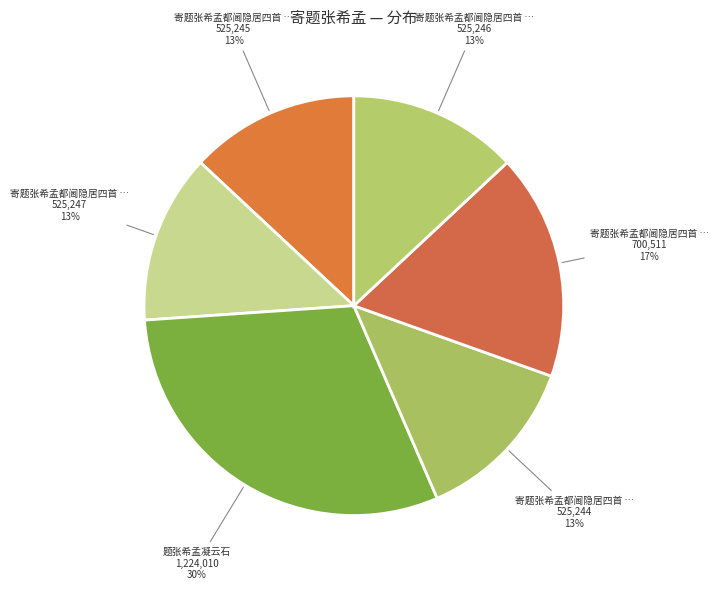

To the nearest percent, what is the average slice percentage?

17%